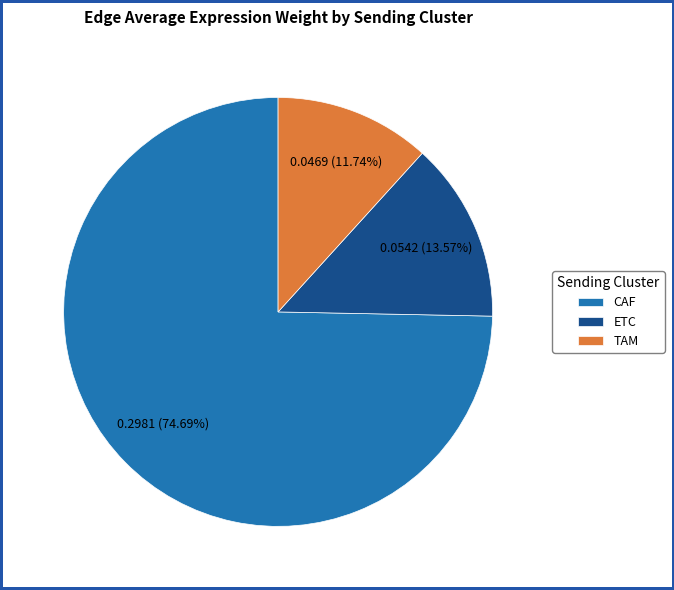

What is the total percentage of CAF and TAM?

86.4%